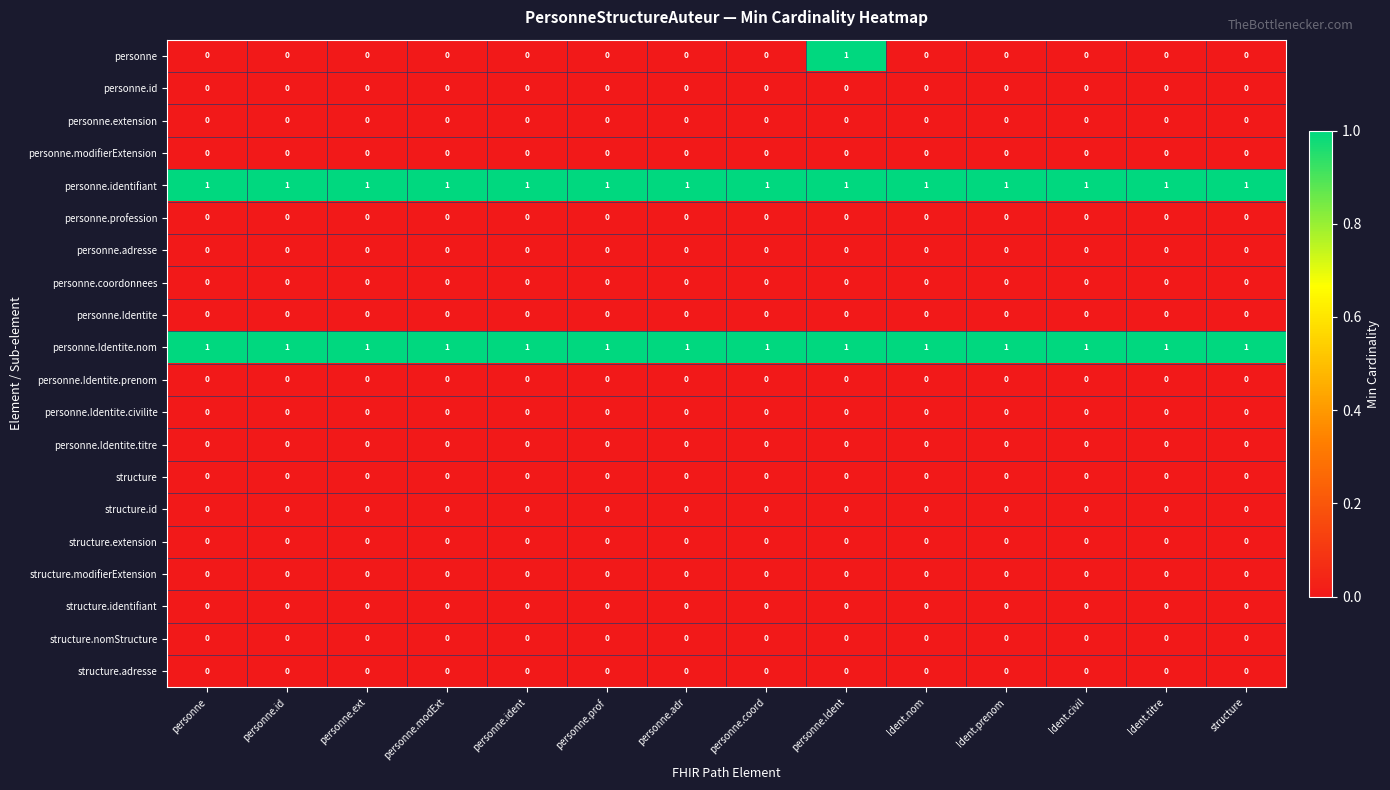

The value of structure.nomStructure at personne.Ident is 0. True or false?

True